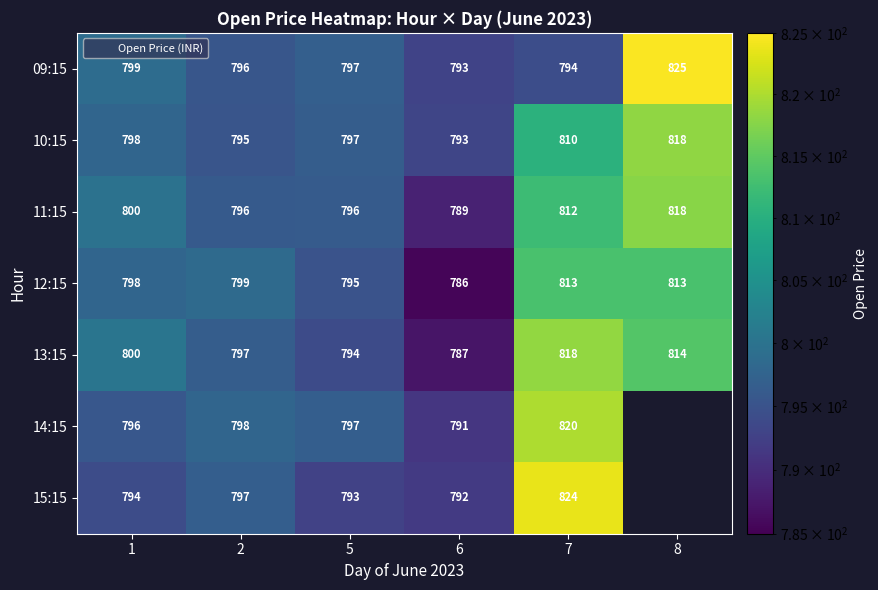

What is the spread (max minus min) of values at 1?

6.2